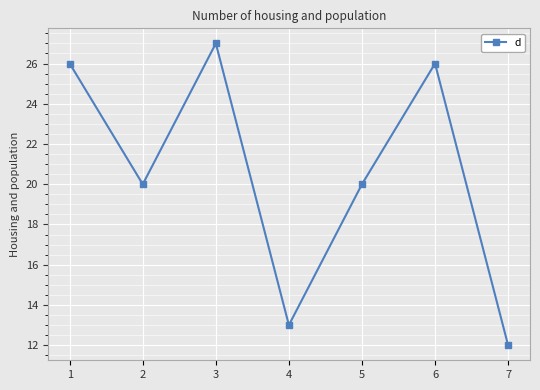

What is the change in value from 5 to 7?

-8